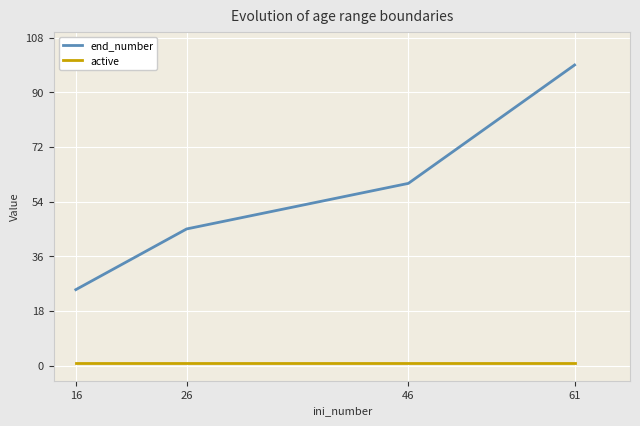

True or false: active and end_number cross at least once.

False